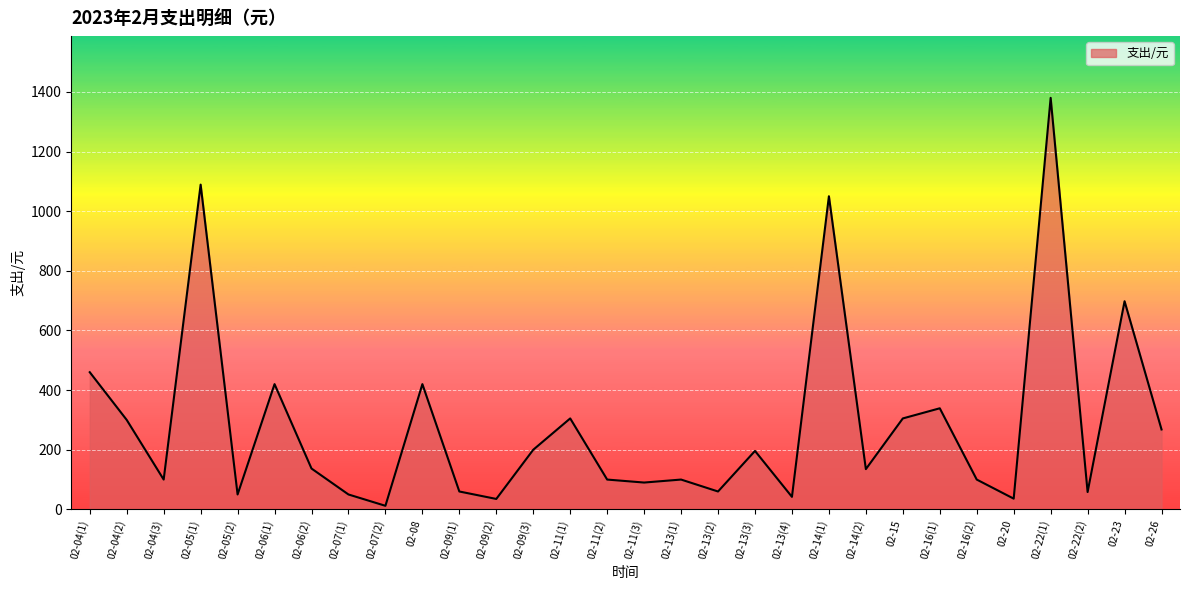

What is the approximate value at 02-11(1)?

305.0